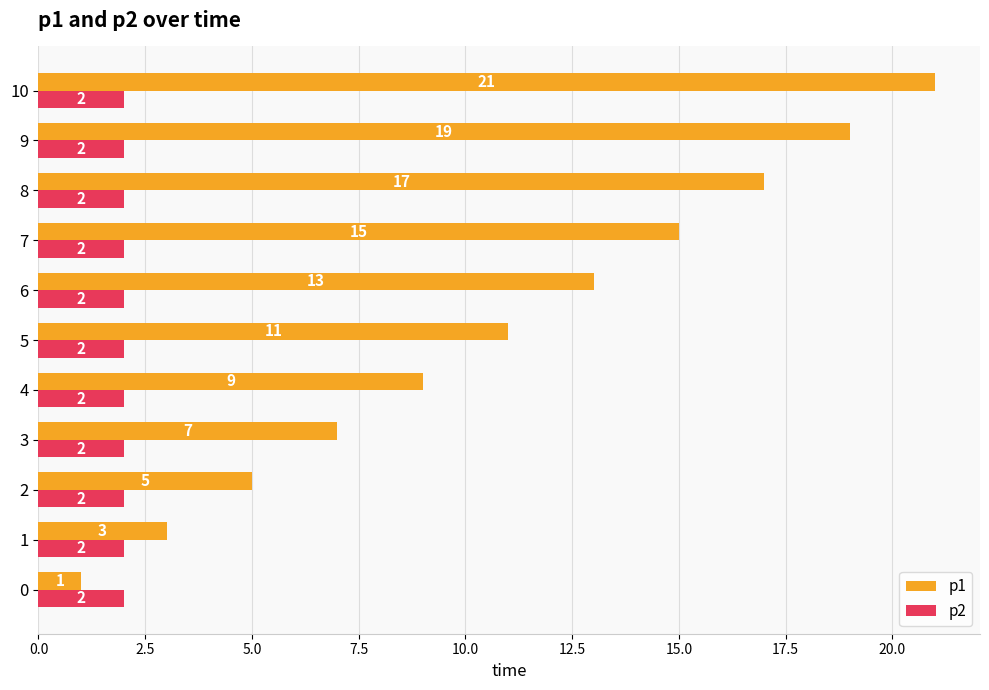

List the series in order of their peak value, lowest first.

p2, p1